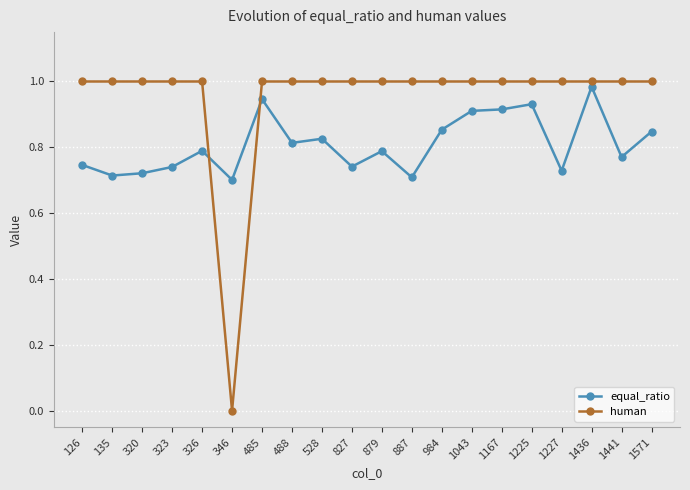

What is the spread (max minus min) of values at 326?

0.2